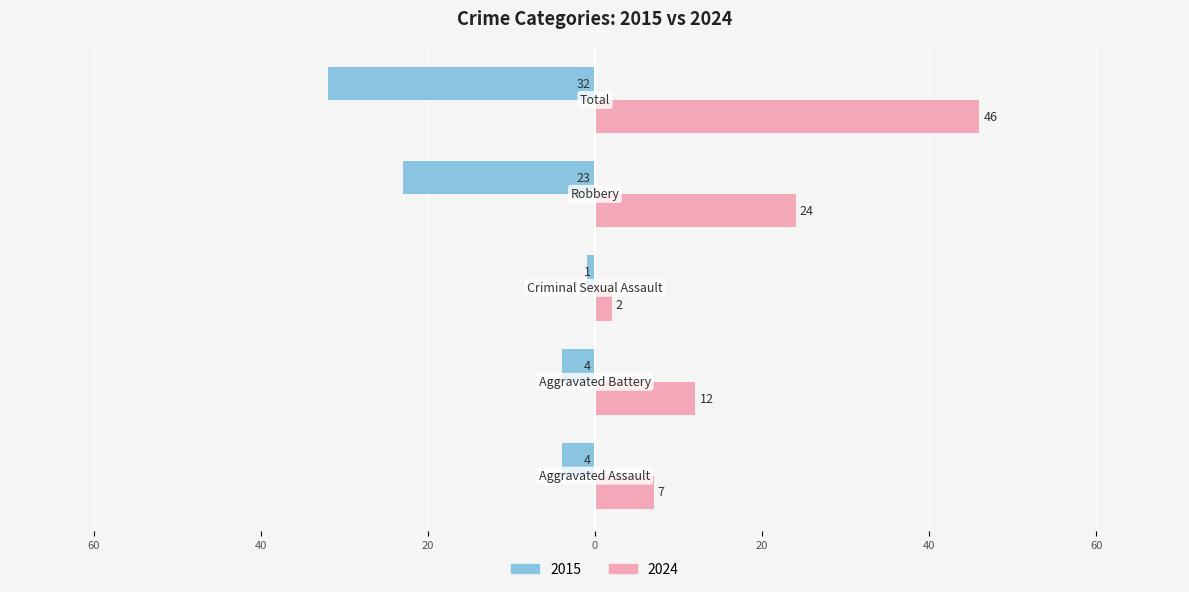

What are all the series names shown in the legend?

2015, 2024